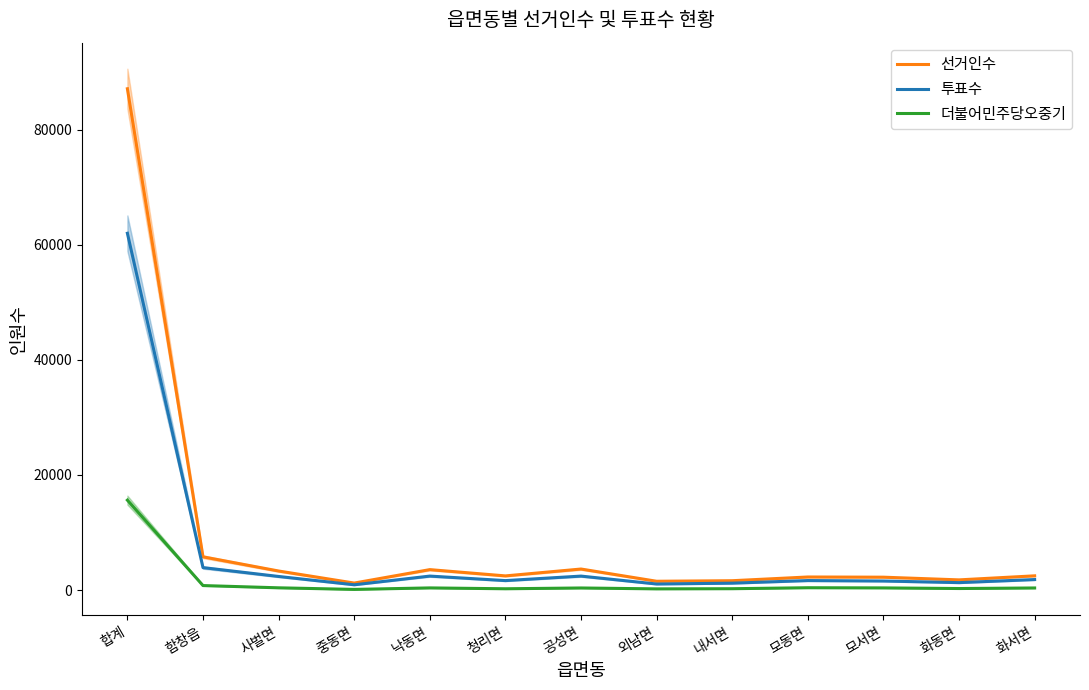

At which category does the chart reach its peak across all series?

합계